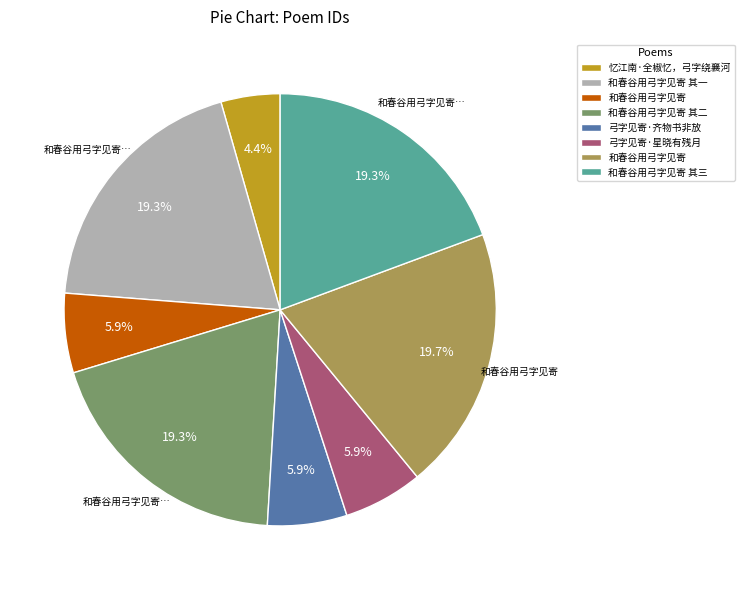

Is there a majority slice in this chart?

No